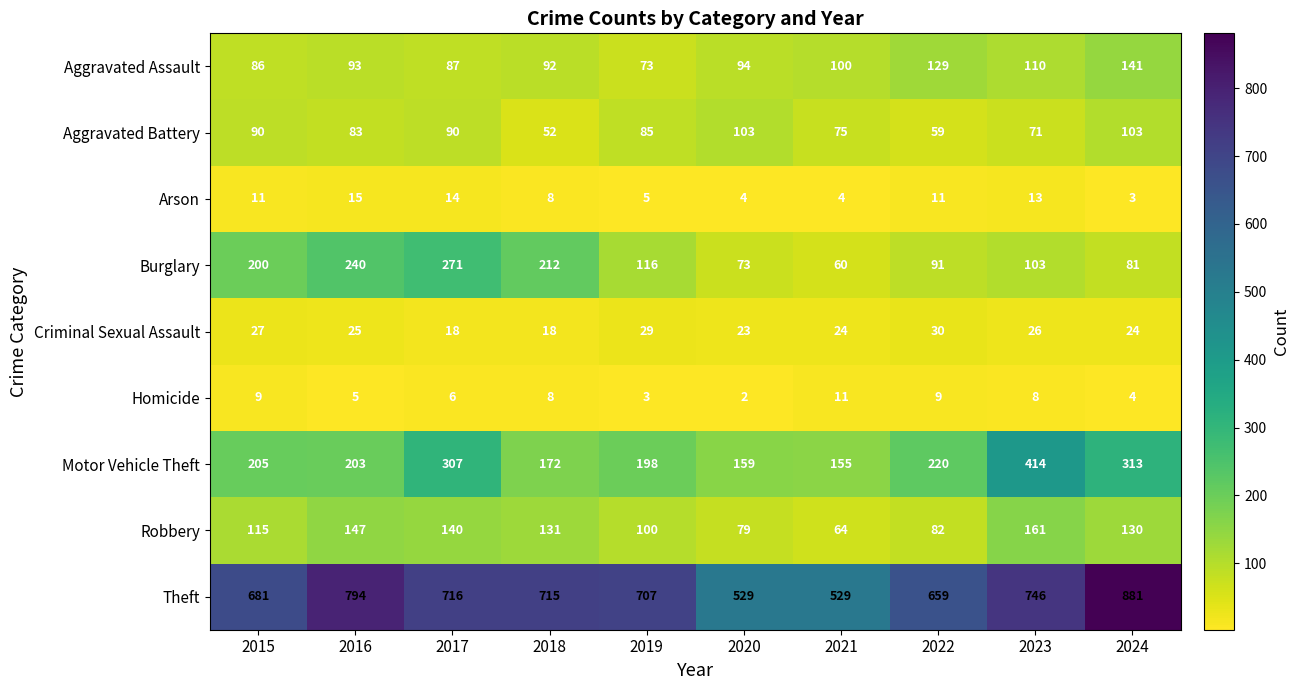

The Aggravated Assault series shows 110 at 2023. True or false?

True